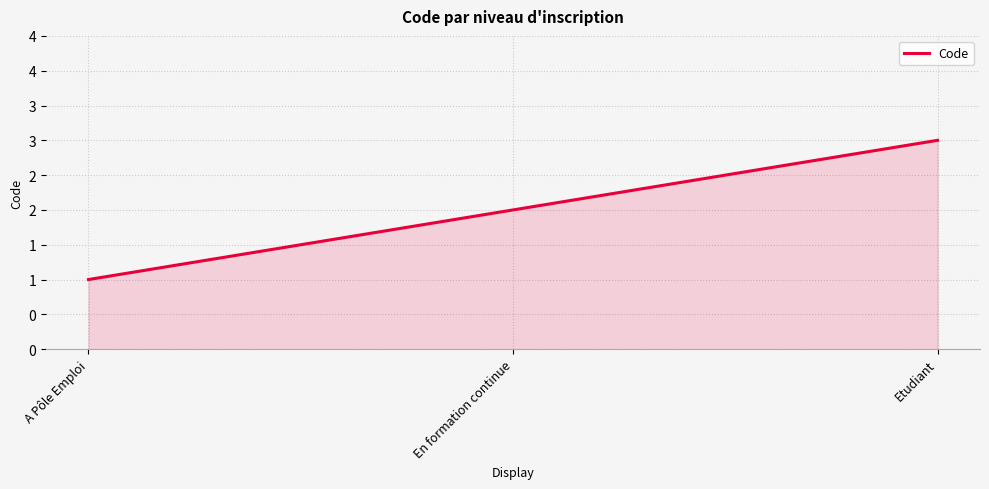

What value does the data have at Etudiant?

3